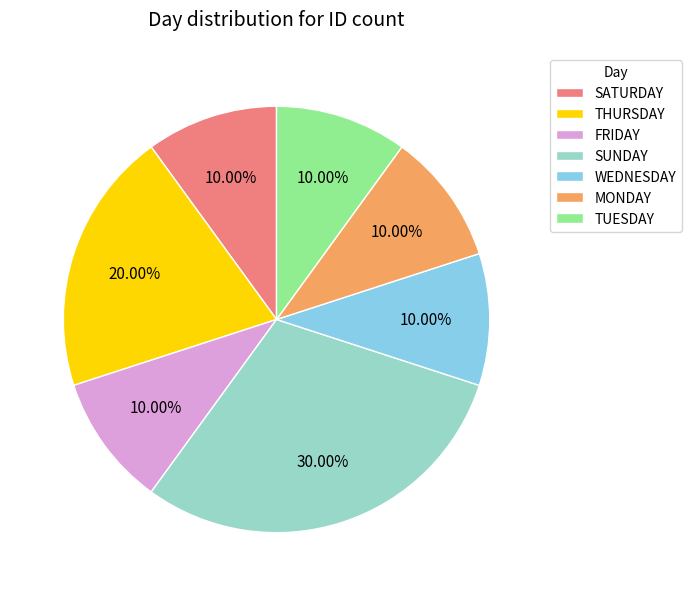

To the nearest percent, what is the average slice percentage?

14%